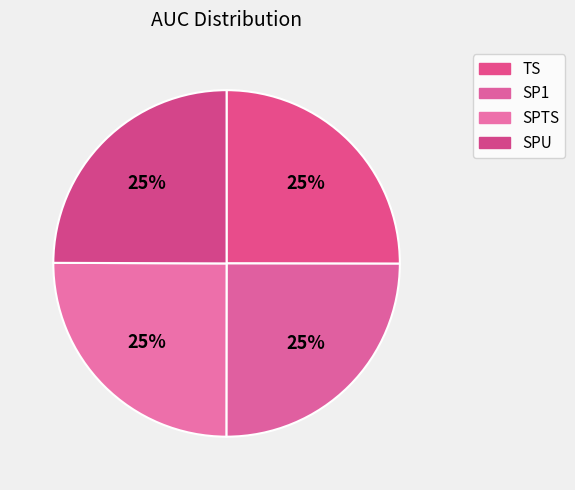

To the nearest percent, what portion does SPTS represent?

25%